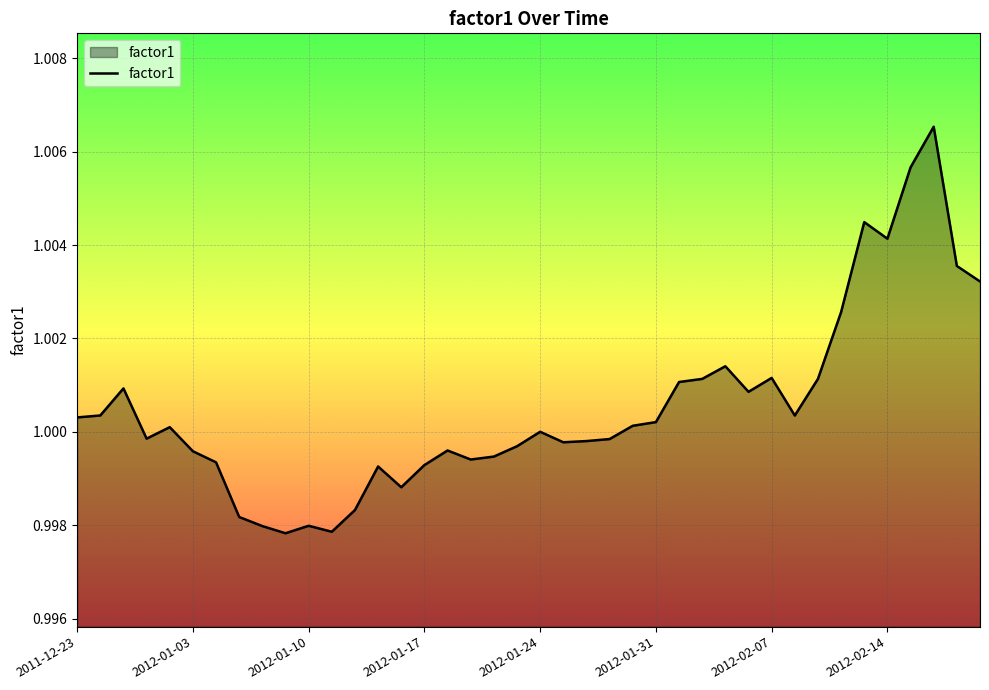

Rank the categories by value from highest to lowest.

2012-02-16, 2012-02-15, 2012-02-13, 2012-02-14, 2012-02-17, 2012-02-21, 2012-02-10, 2012-02-03, 2012-02-07, 2012-02-09, 2012-02-02, 2012-02-01, 2011-12-28, 2012-02-06, 2011-12-27, 2012-02-08, 2011-12-23, 2012-01-31, 2012-01-30, 2011-12-30, 2012-01-24, 2011-12-29, 2012-01-27, 2012-01-26, 2012-01-25, 2012-01-23, 2012-01-18, 2012-01-03, 2012-01-20, 2012-01-19, 2012-01-04, 2012-01-17, 2012-01-13, 2012-01-16, 2012-01-12, 2012-01-05, 2012-01-10, 2012-01-06, 2012-01-11, 2012-01-09